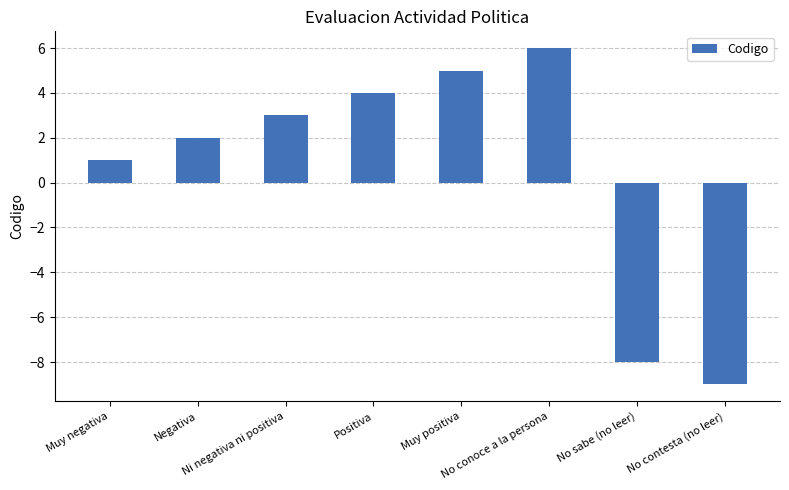

What is the greatest value displayed?

6